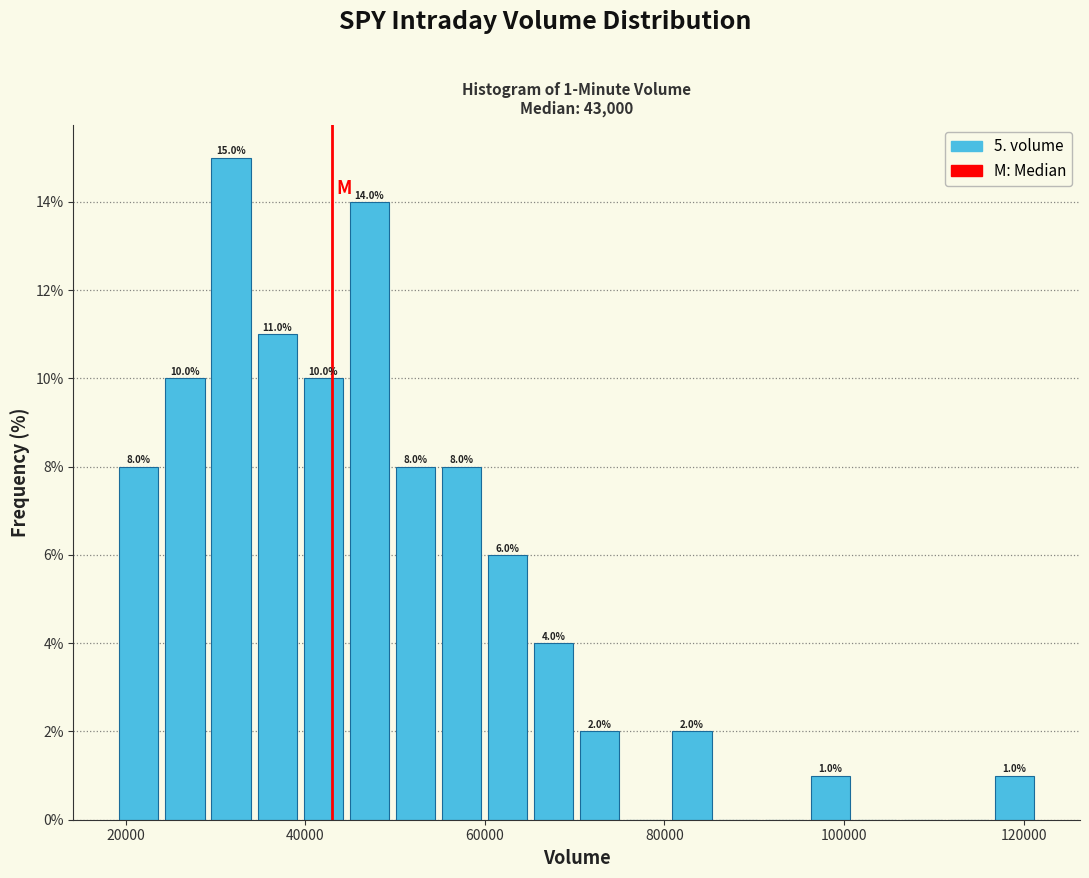

Around what value on the x-axis is the tallest bar? Give the approximate position of its centre, as read against the axis.

32000